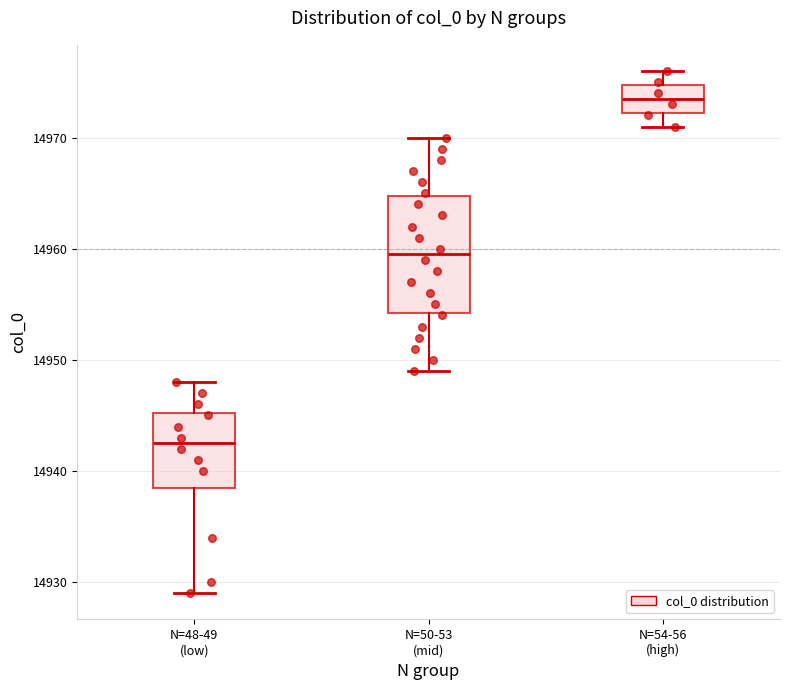

Reading left to right, read every box against the y-axis: the position of its median line, the range the box covers, and the ends of its whiskers. The values are not printed on the chart, so give them approximately, as read against the axis.

N=48-49 (low): median 14943, box 14939 to 14945, whiskers 14929 to 14948
N=50-53 (mid): median 14960, box 14954 to 14965, whiskers 14949 to 14970
N=54-56 (high): median 14974, box 14972 to 14975, whiskers 14971 to 14976